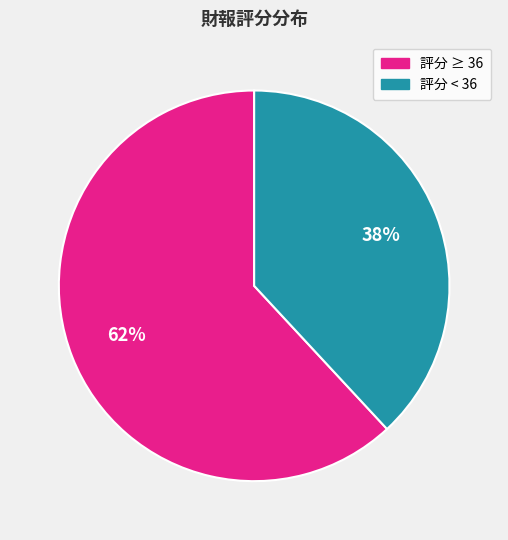

To the nearest percent, what is the average slice percentage?

50%